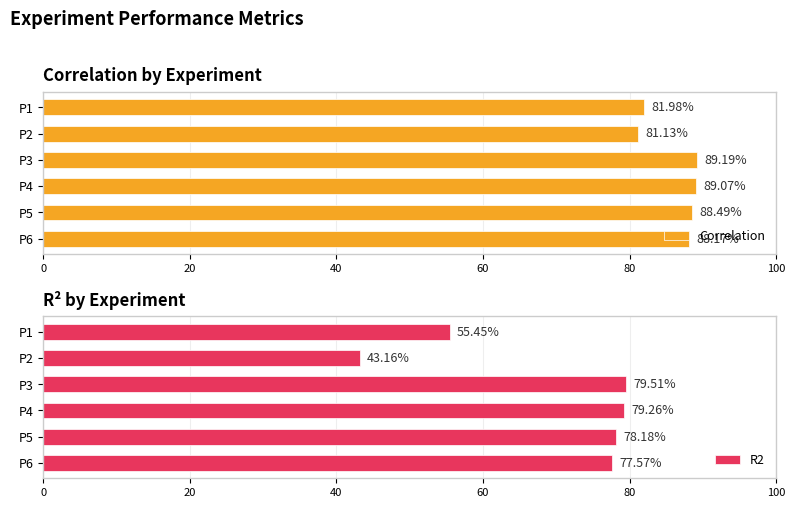

What is the difference between the Correlation values at P1 and P5?

6.5